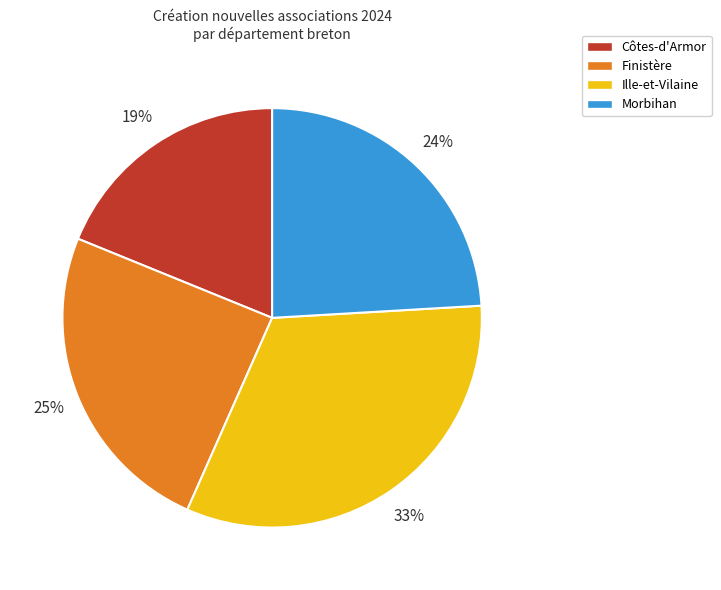

To the nearest percent, what portion does Morbihan represent?

24%